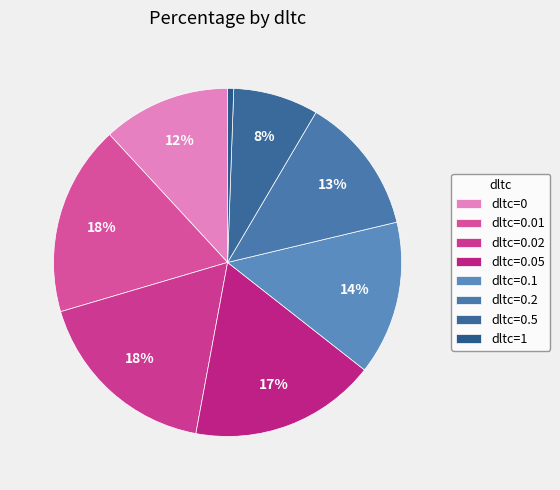

What percentage do dltc=0.5 and dltc=0.2 together represent?

20.7%